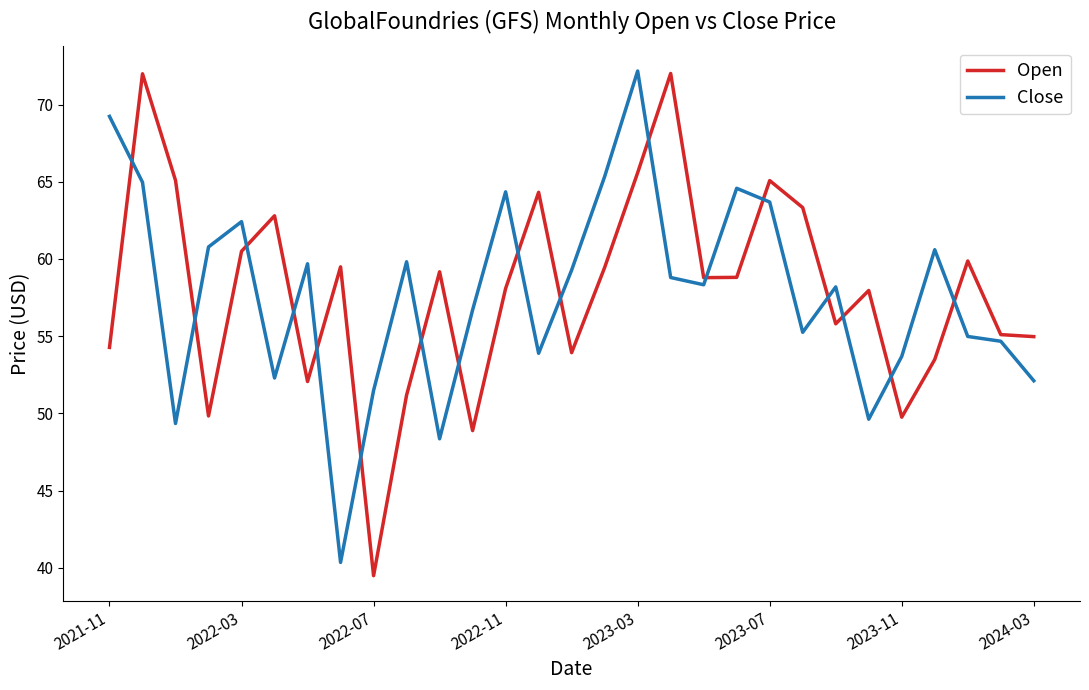

After their last crossing, which series has the higher values: Close or Open?

Open